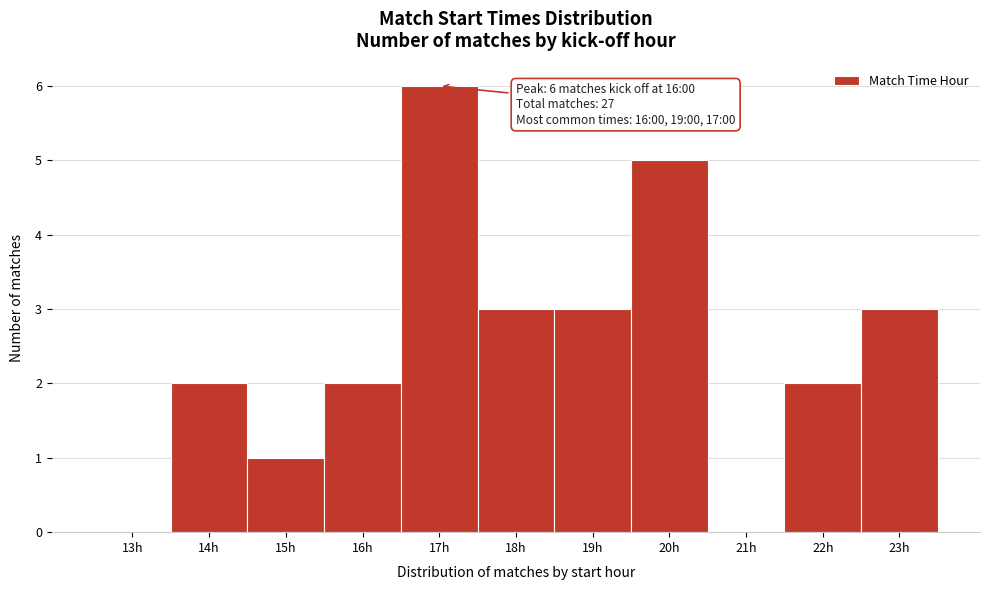

Reading left to right, transcribe all the data shown in this chart.

13h=0	14h=2	15h=1	16h=2	17h=6	18h=3	19h=3	20h=5	21h=0	22h=2	23h=3